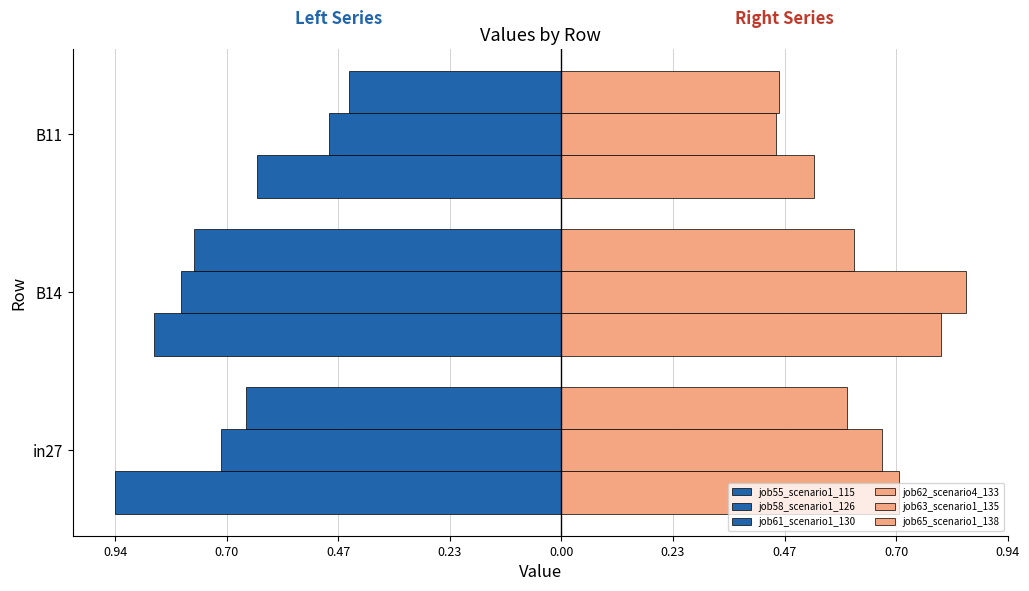

Does the chart contain stacked bars?

No